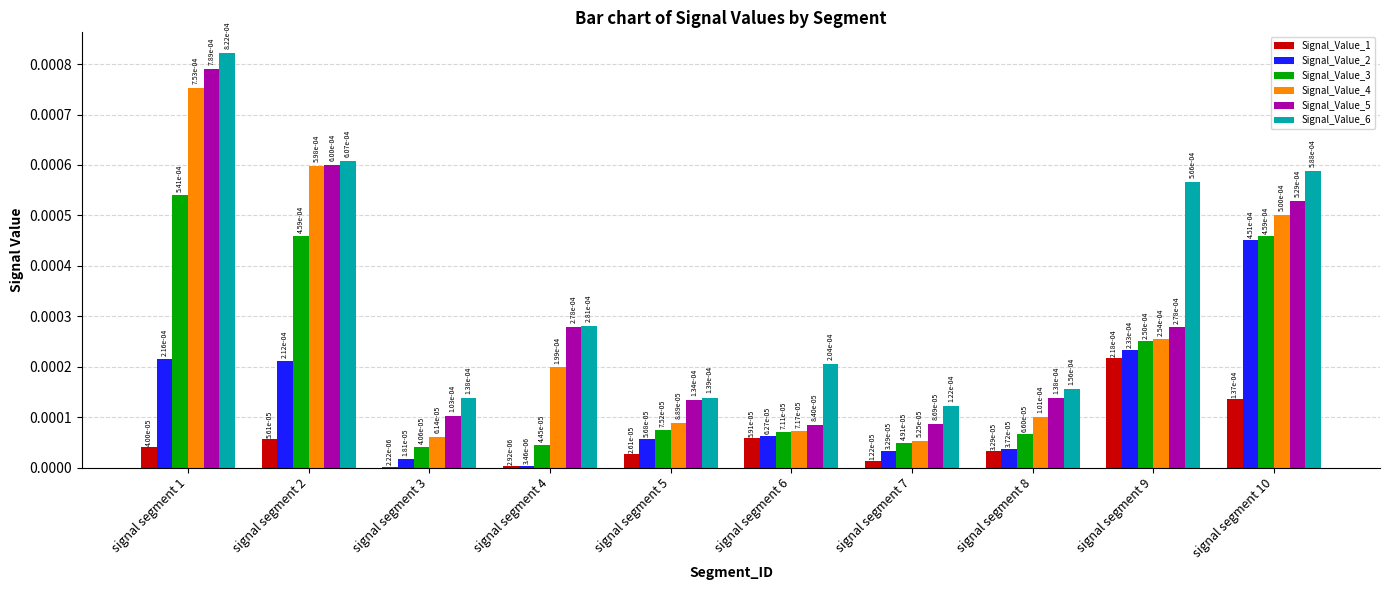

Which category has the highest value across all series?

signal segment 1